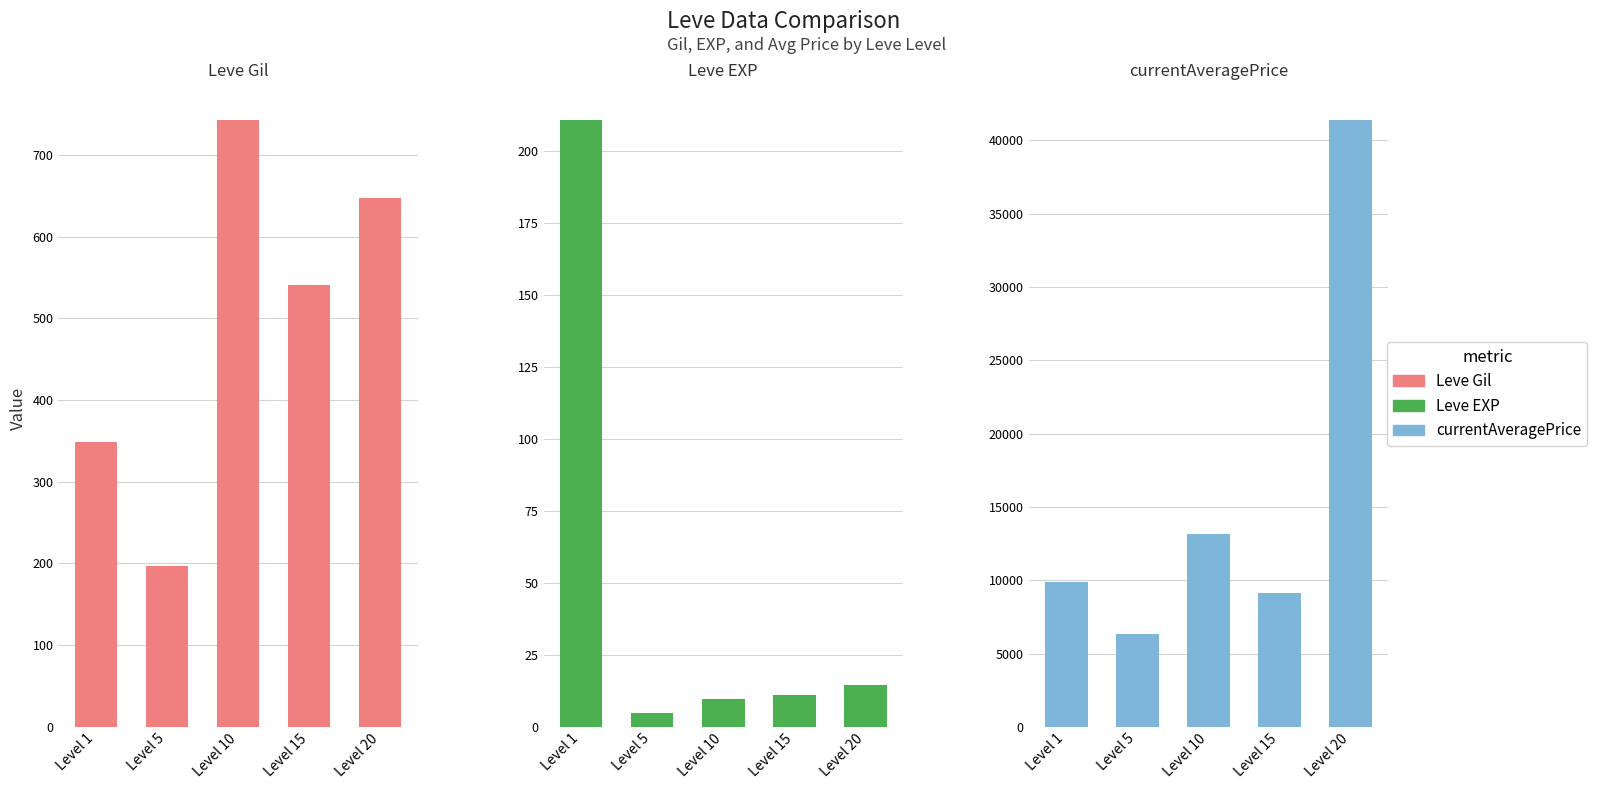

Which series has the widest spread of values?

currentAveragePrice